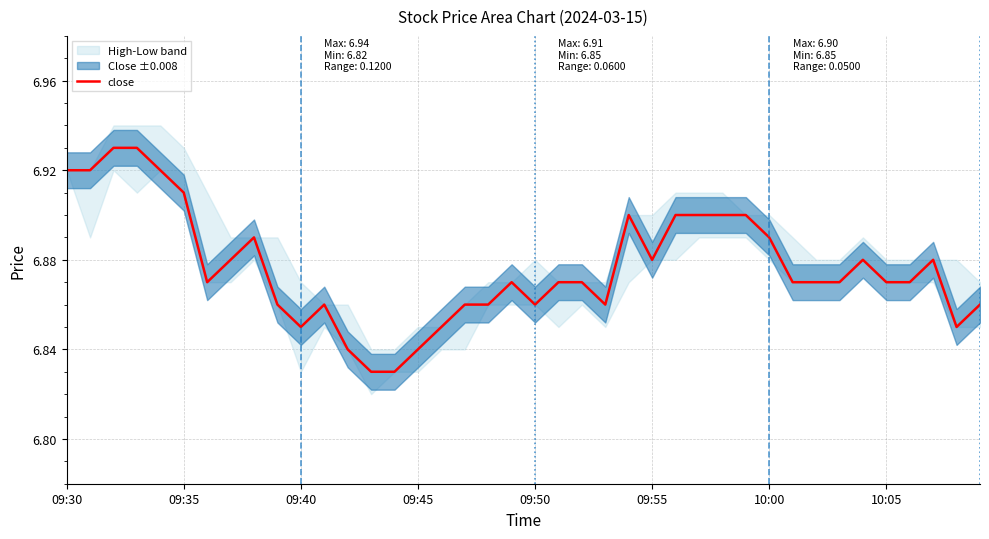

How many points are lower than both their immediate neighbors (excluding endpoints)?

6